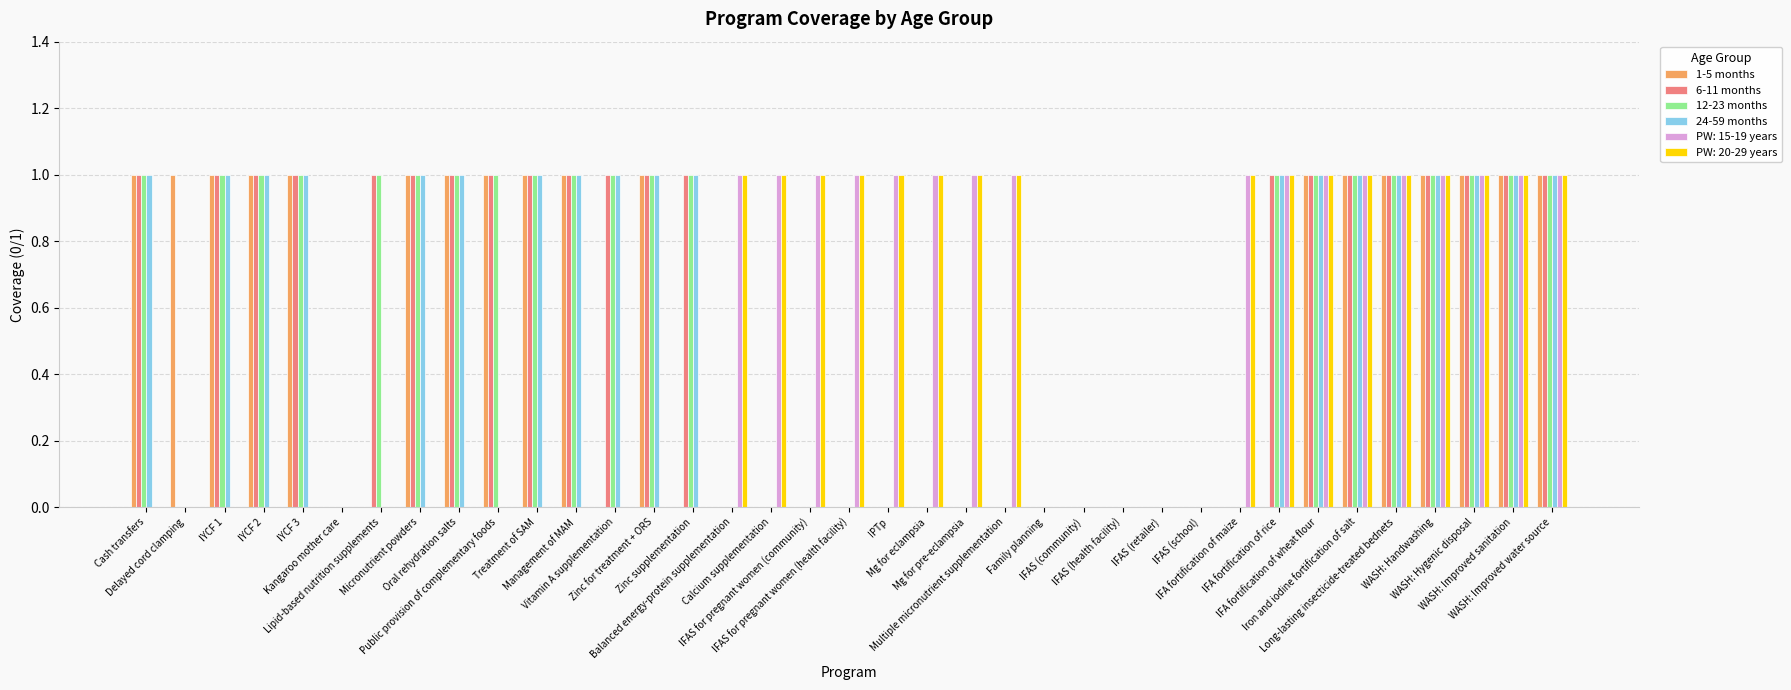

What is the label of the 34th bar from the left?

WASH: Handwashing